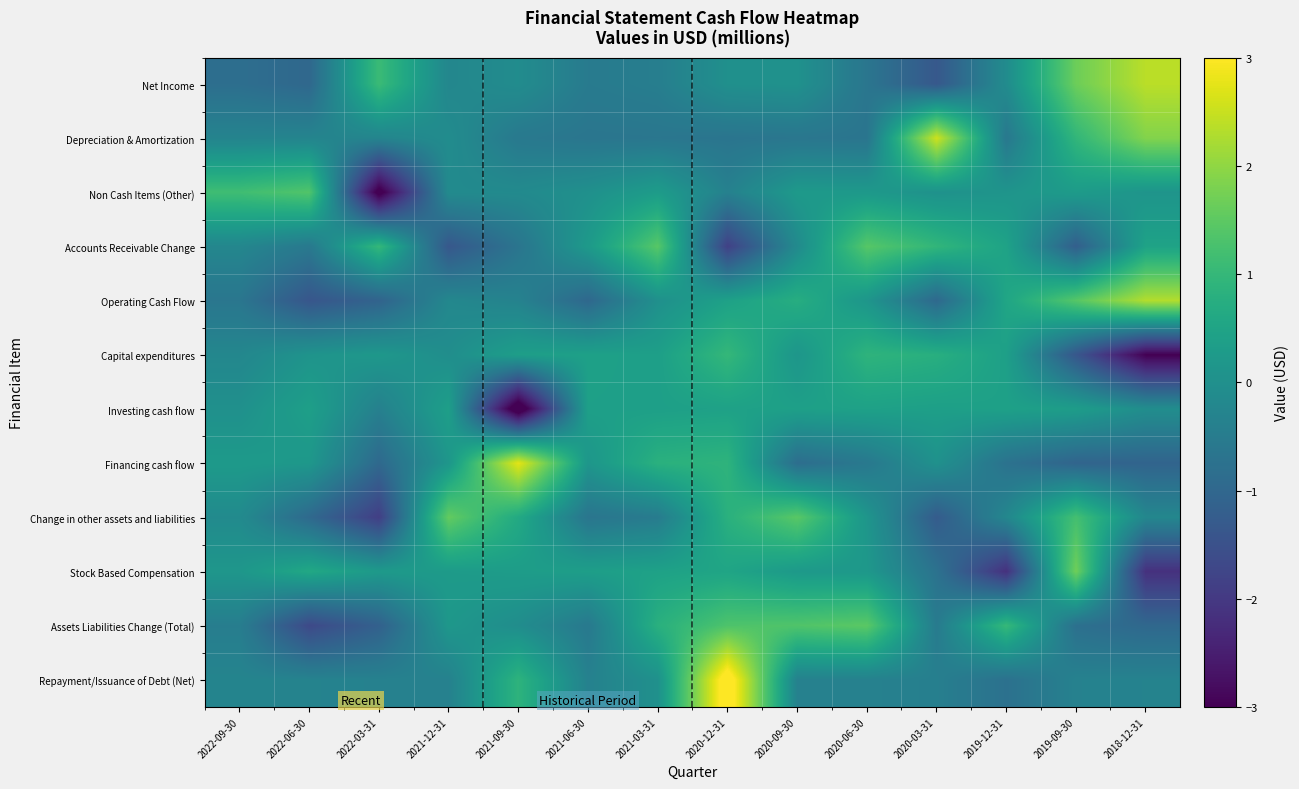

At how many categories does at least one series exceed -1?

14